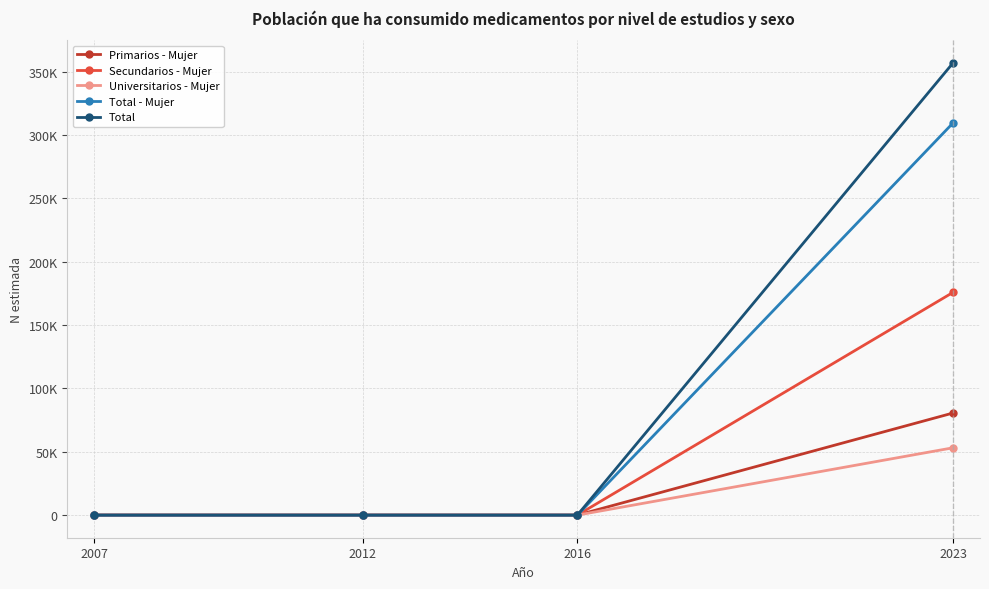

What are all the series names shown in the legend?

Primarios - Mujer, Secundarios - Mujer, Universitarios - Mujer, Total - Mujer, Total